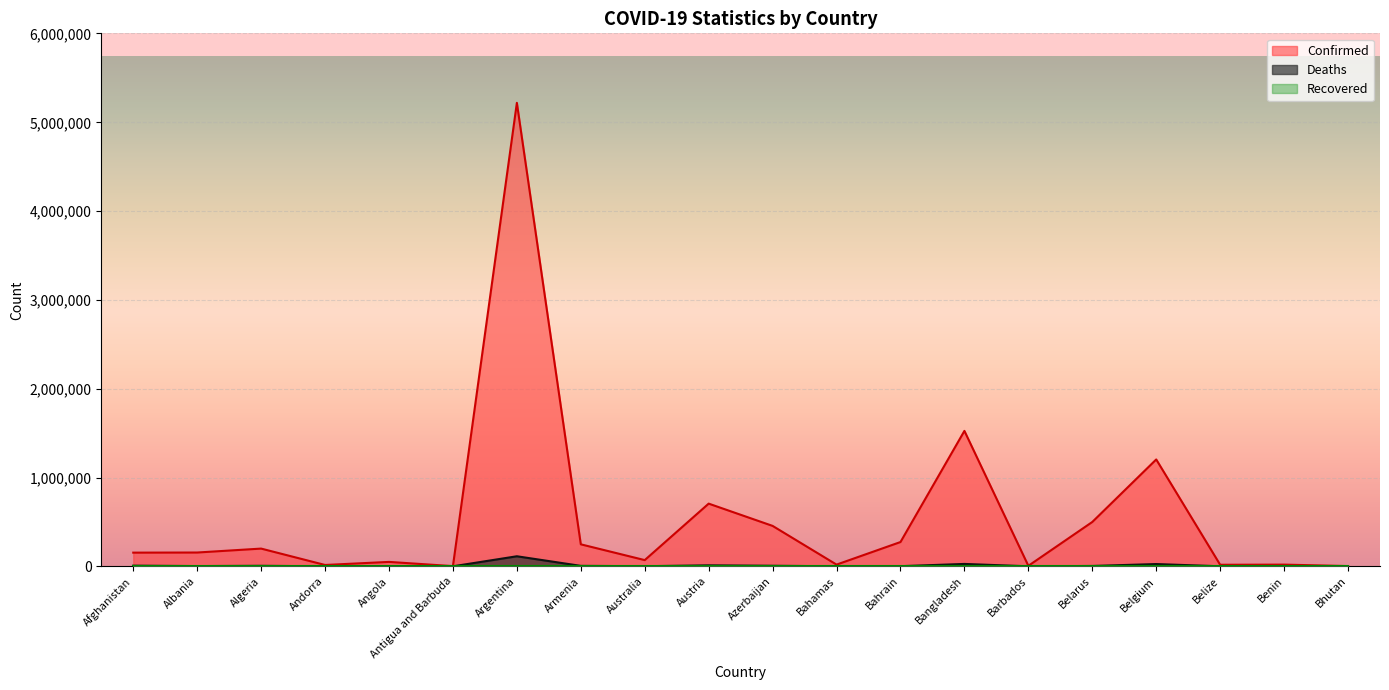

In Deaths, how many points are lower than both neighbors (excluding endpoints)?

6